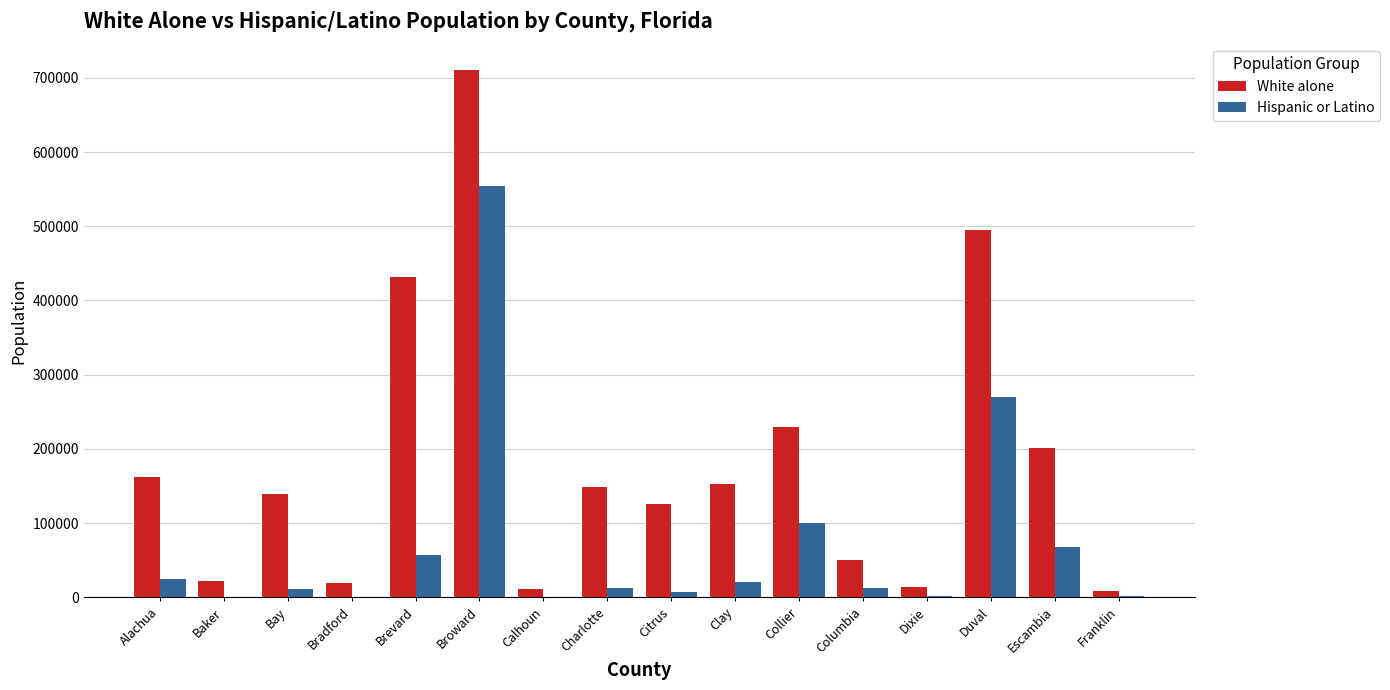

Does the chart contain stacked bars?

No